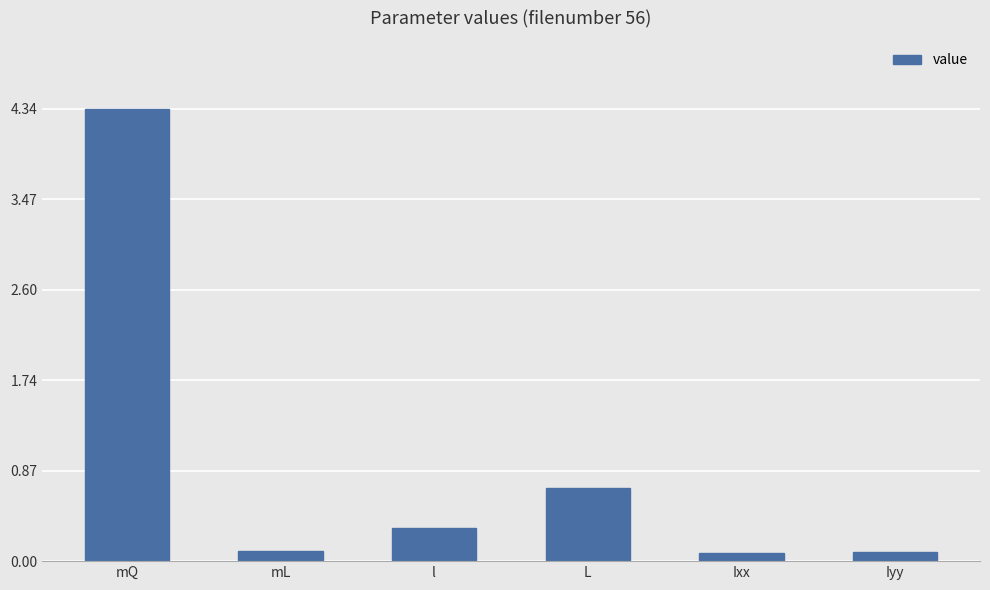

Which category has the highest value across all series?

mQ